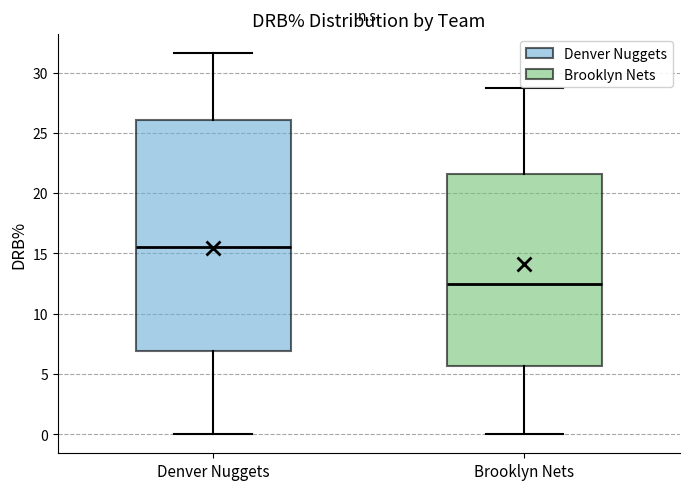

Where is the upper edge of the box for Brooklyn Nets on the y-axis? The values are not printed on the chart, so give them approximately, as read against the axis.

21.5